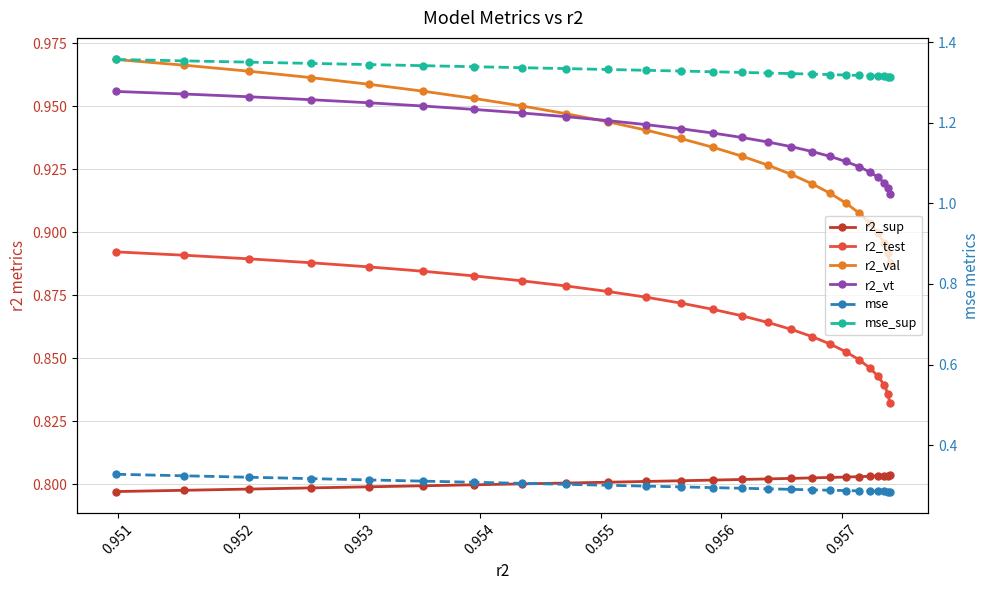

Is the value of r2_test at 24 greater than the value of mse at 23?

Yes